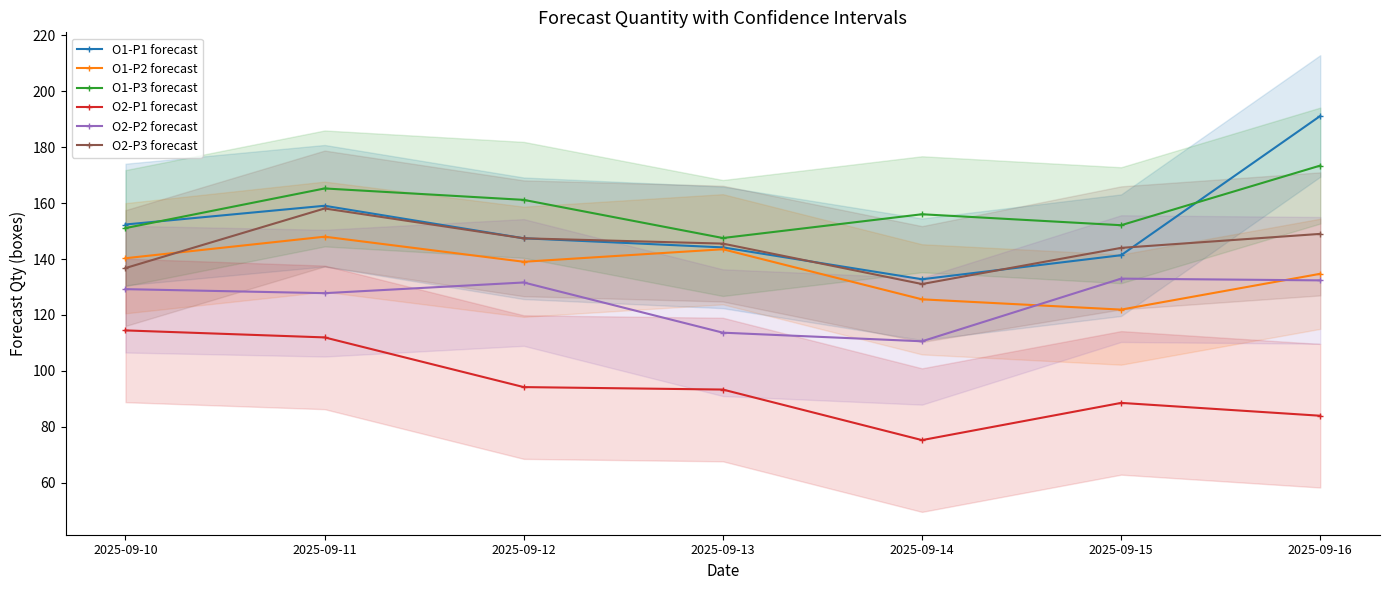

Where does the O2-P1 forecast series first go above 93?

2025-09-10